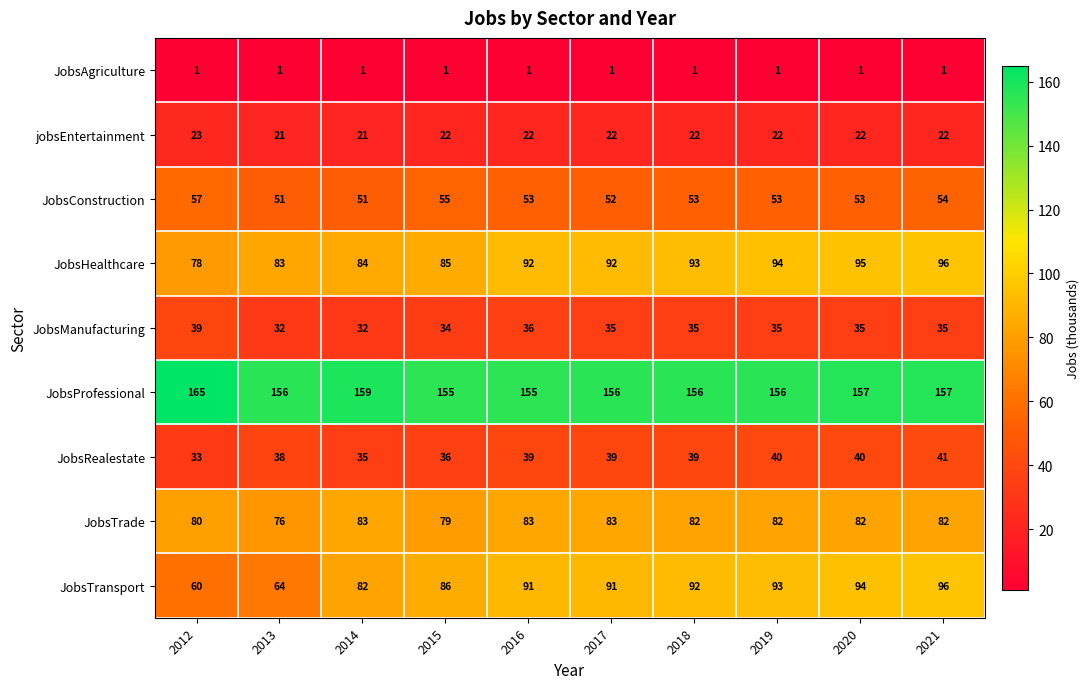

At 2017, list the series in order from largest to smallest.

JobsProfessional, JobsHealthcare, JobsTransport, JobsTrade, JobsConstruction, JobsRealestate, JobsManufacturing, jobsEntertainment, JobsAgriculture